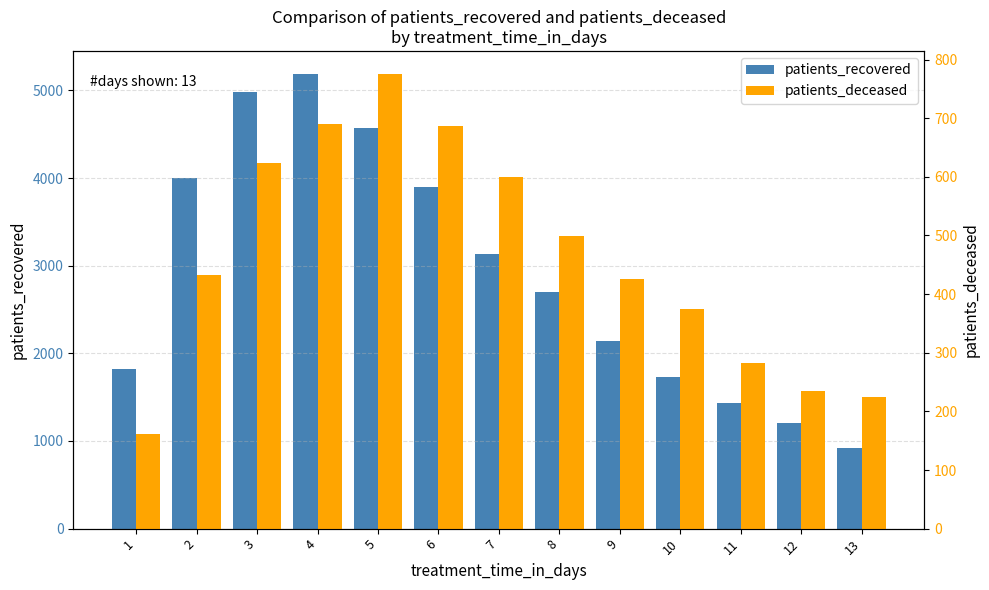

Rank the series at 1 from lowest to highest value.

patients_deceased, patients_recovered